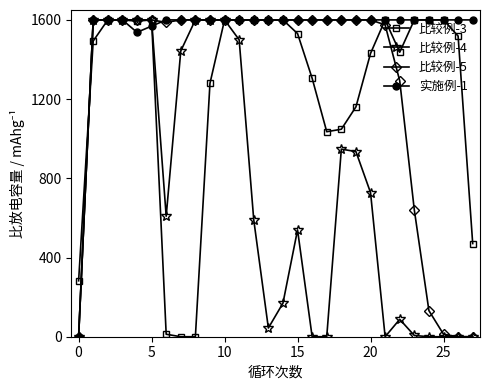

What is the value of the 比较例-3 point at the 4th from the left?

1600.0